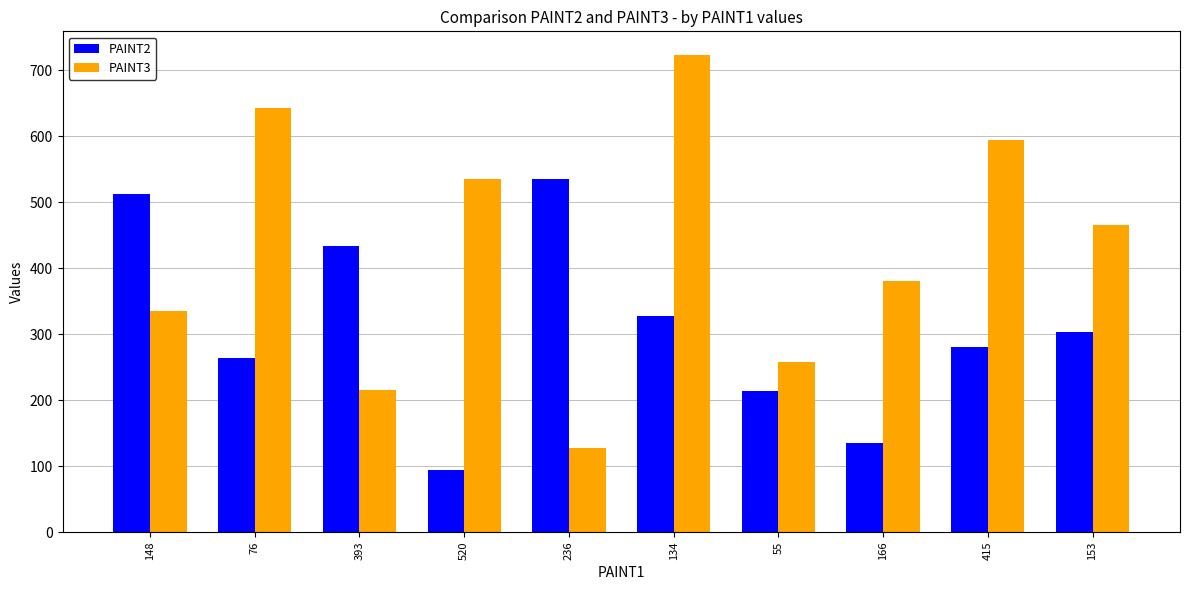

What is the minimum value for PAINT3?

128